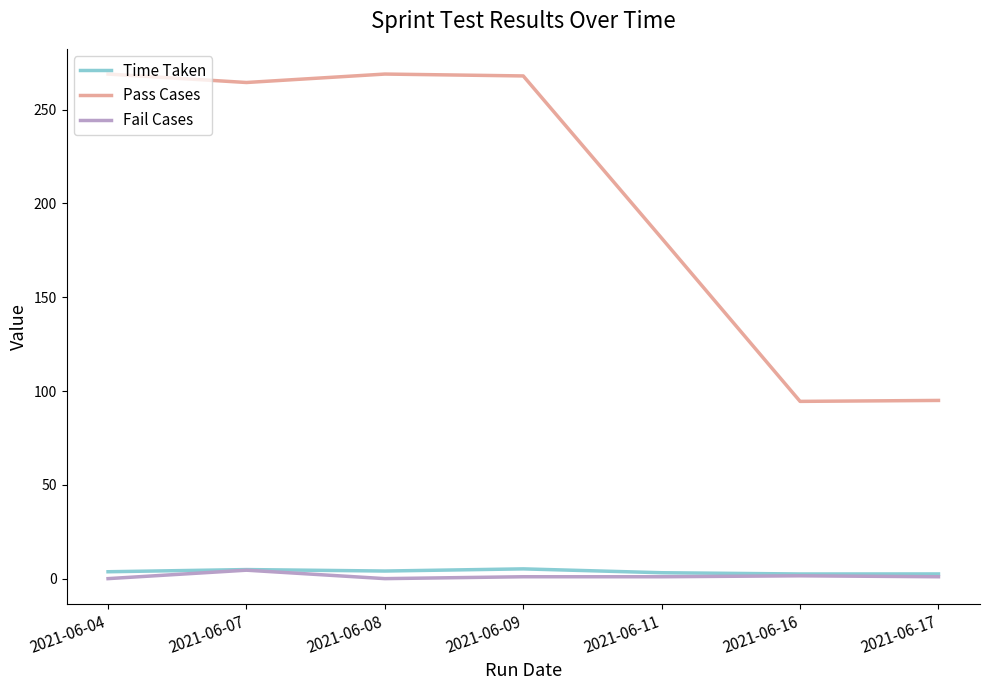

Which series has the widest spread of values?

Pass Cases